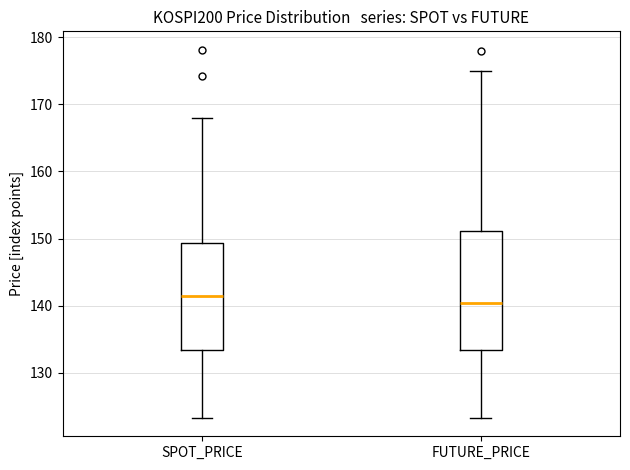

Reading left to right, transcribe this box plot: for each box, give where its median line is, the range the box spans, and where its two whiskers end, as read against the y-axis. The values are not printed on the chart, so give them approximately, as read against the axis.

SPOT_PRICE: median 141, box 133 to 149, whiskers 123 to 168
FUTURE_PRICE: median 140, box 133 to 151, whiskers 123 to 175